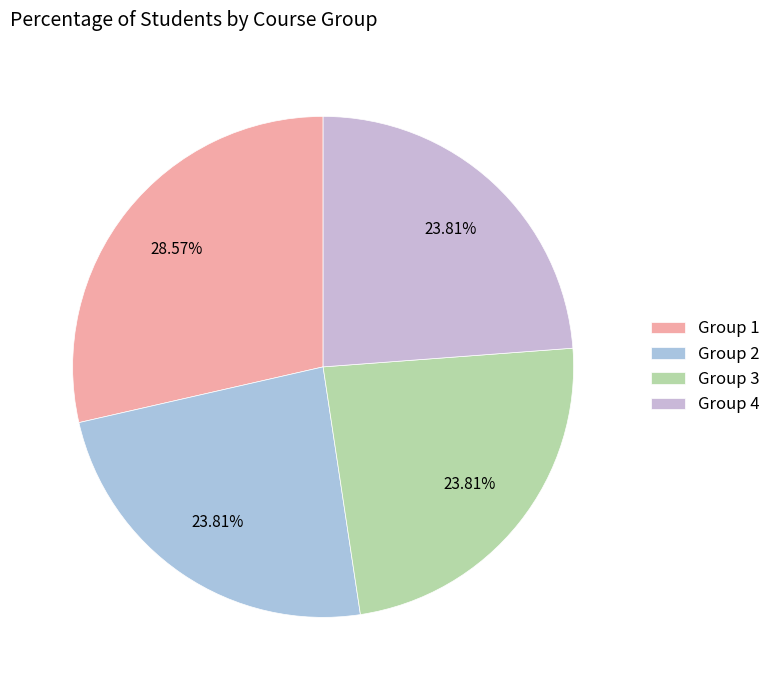

To the nearest percent, what is the difference between the largest and smallest slice percentages?

5%